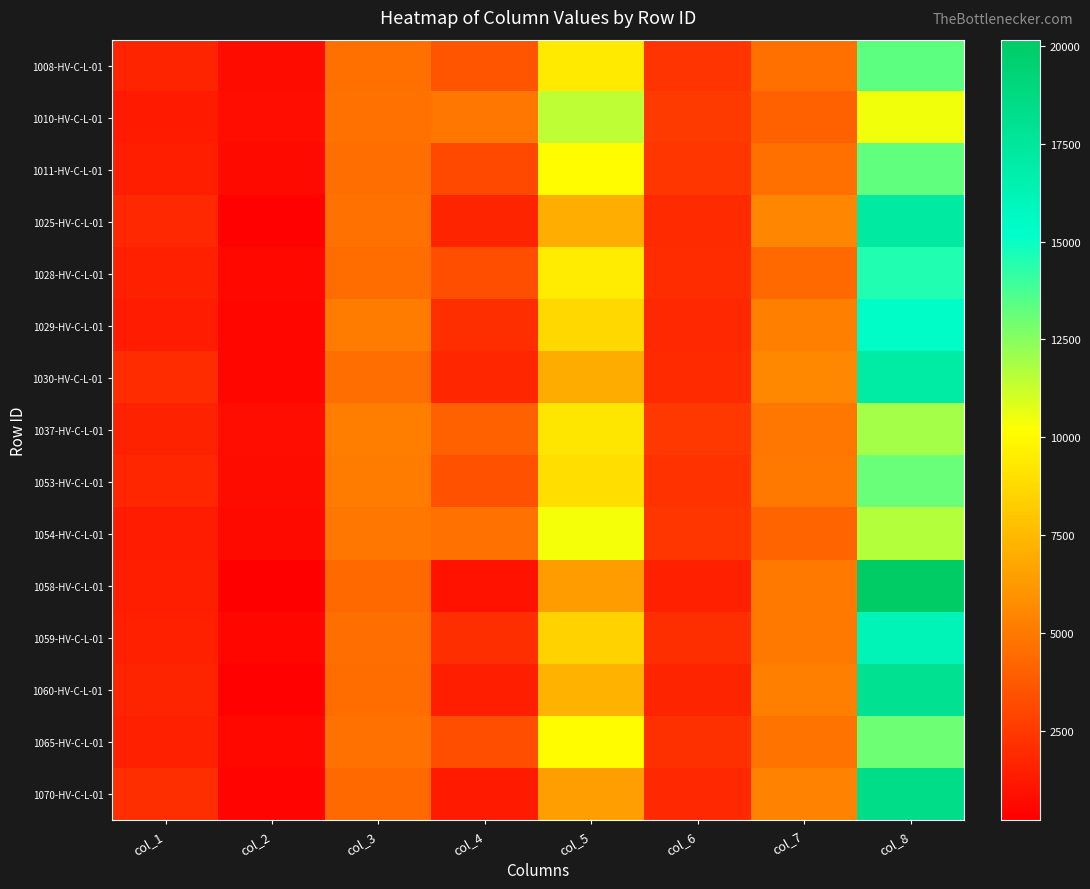

Between col_5 and col_7, which is larger?

col_5